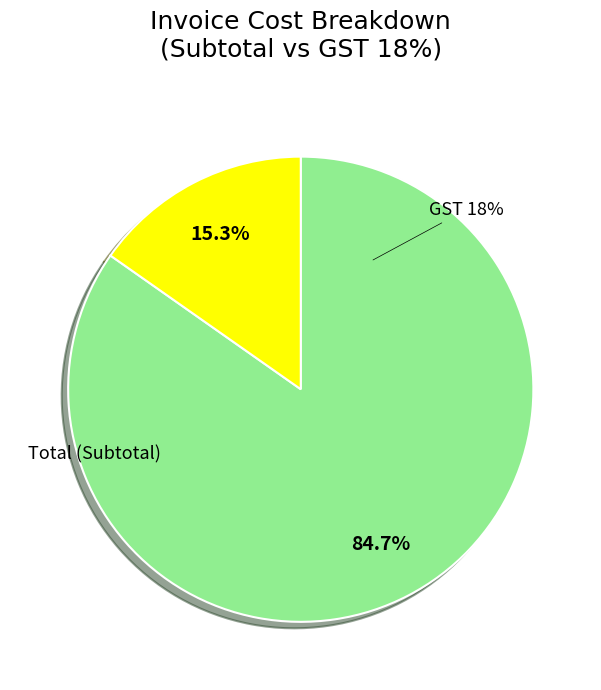

Between GST 18% and Grand Total, which is larger?

Grand Total